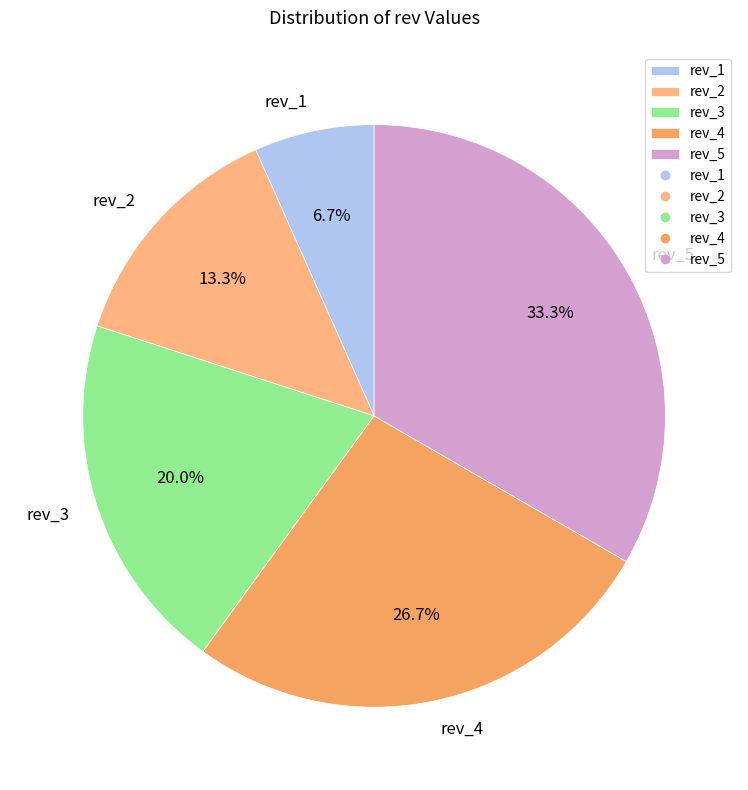

Combined, do rev_1 and rev_5 account for over 50%?

No